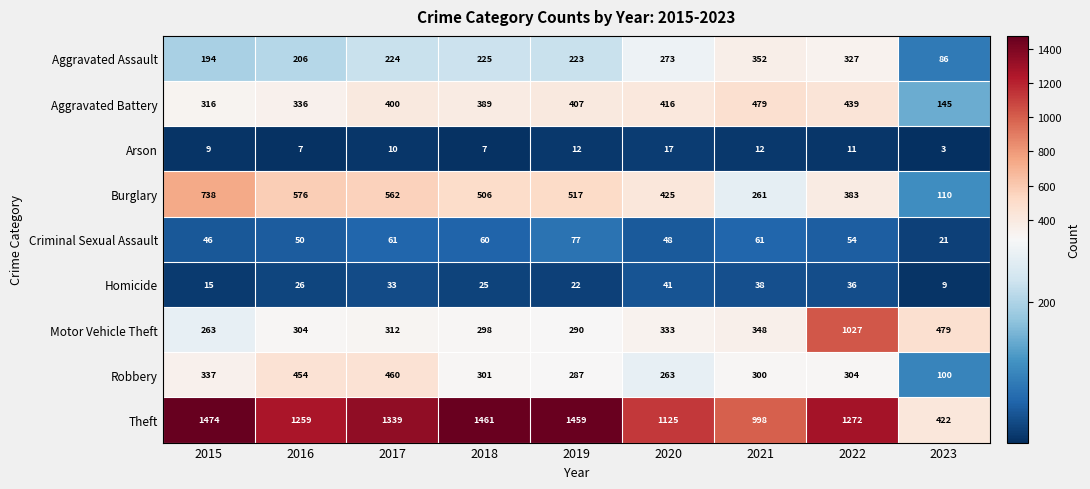

How many distinct data groups are displayed?

9